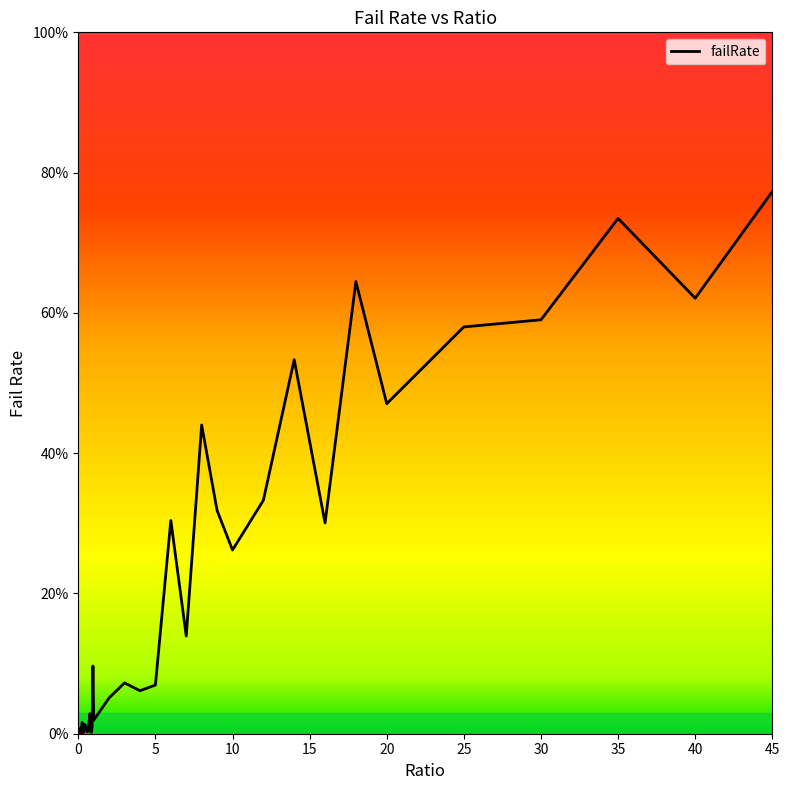

Does the chart display data point markers on the line(s)?

No